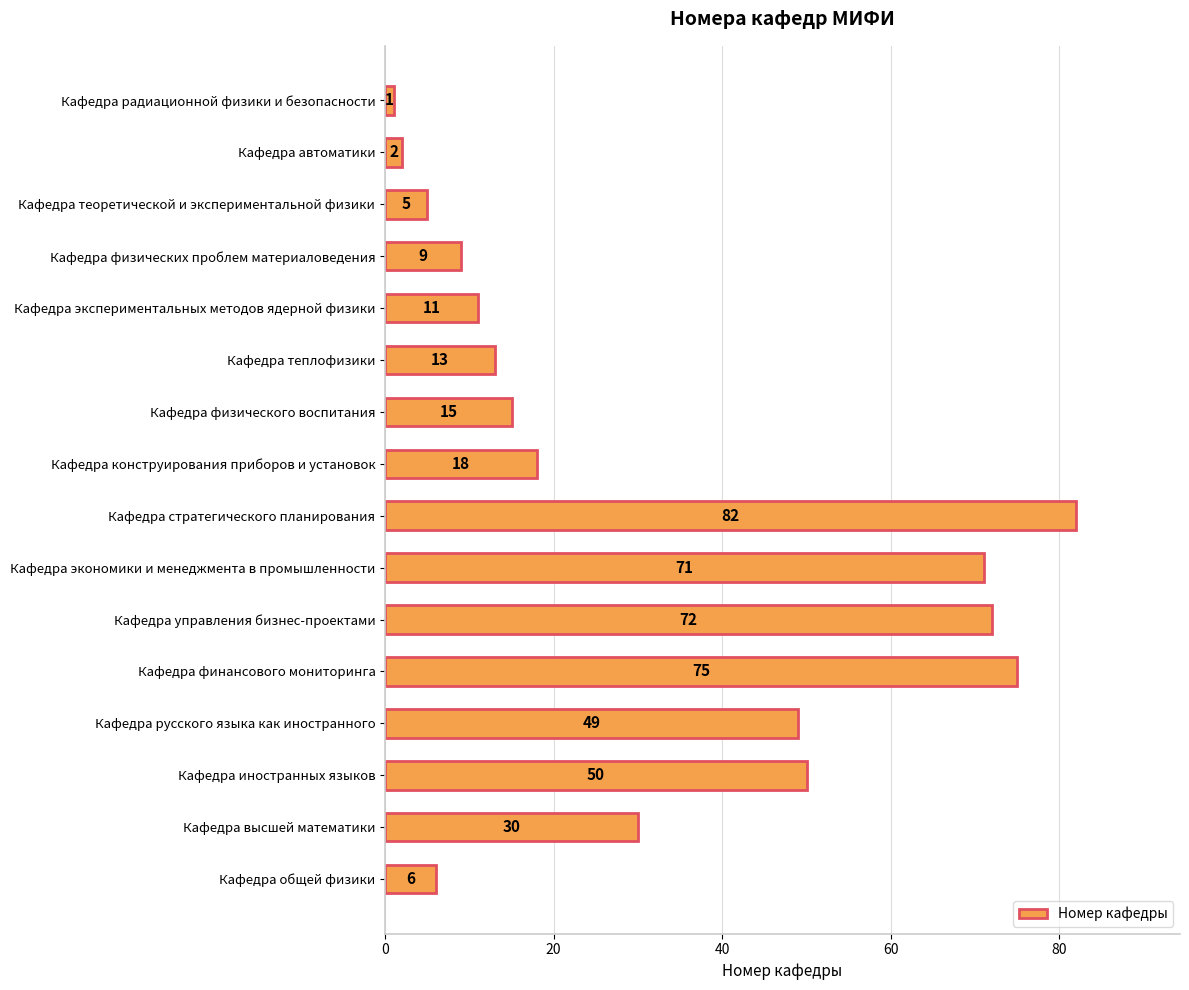

Reading top to bottom, transcribe all the data shown in this chart.

Кафедра радиационной физики и безопасности=1	Кафедра автоматики=2	Кафедра теоретической и экспериментальной физики=5	Кафедра физических проблем материаловедения=9	Кафедра экспериментальных методов ядерной физики=11	Кафедра теплофизики=13	Кафедра физического воспитания=15	Кафедра конструирования приборов и установок=18	Кафедра стратегического планирования=82	Кафедра экономики и менеджмента в промышленности=71	Кафедра управления бизнес-проектами=72	Кафедра финансового мониторинга=75	Кафедра русского языка как иностранного=49	Кафедра иностранных языков=50	Кафедра высшей математики=30	Кафедра общей физики=6